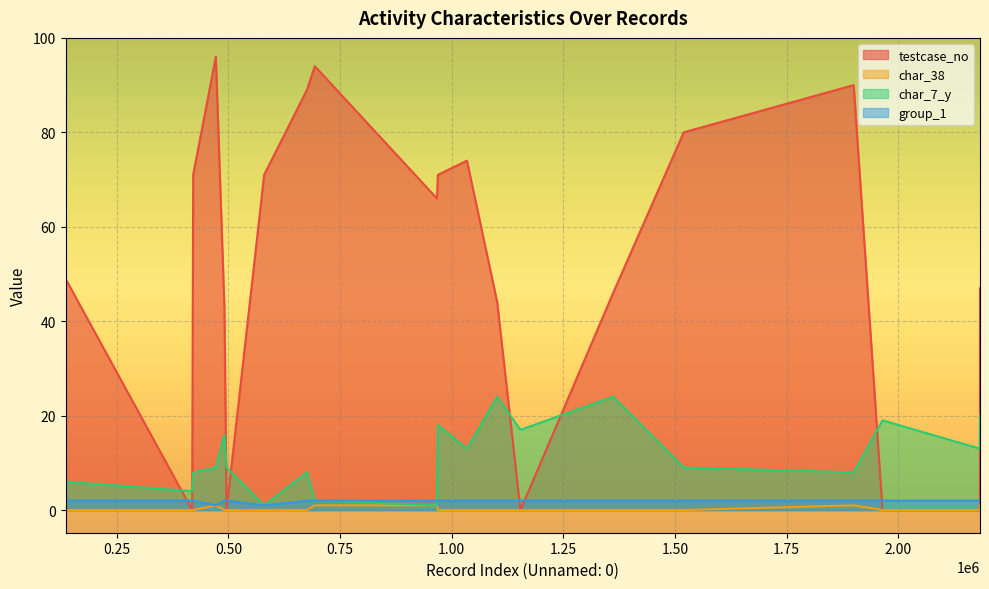

What is the total value across all series at 579892?

73